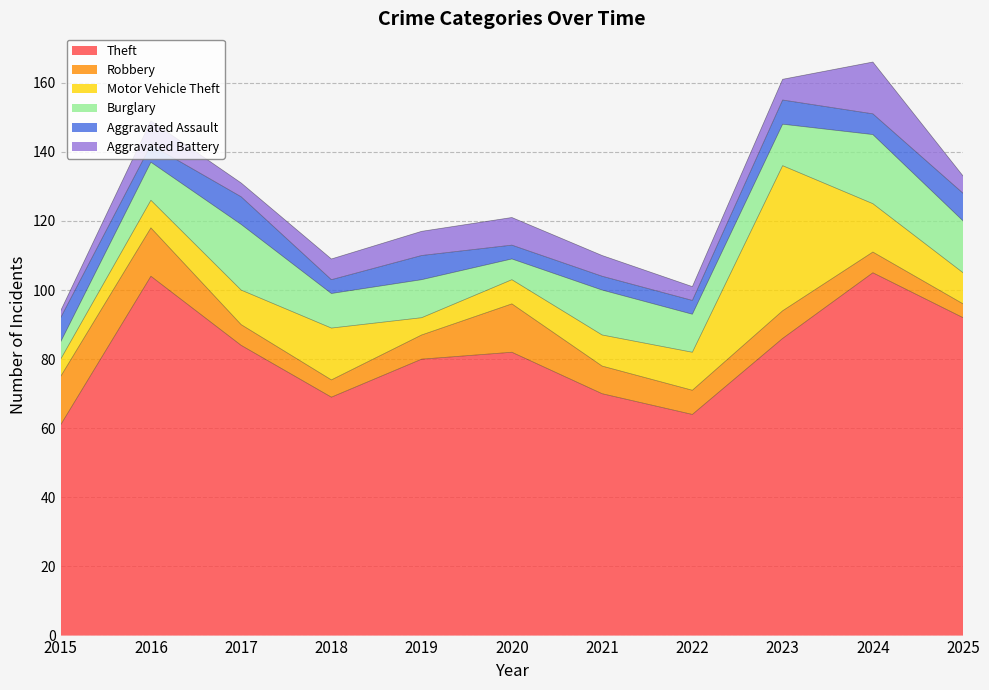

Is the value of Burglary at 2018 greater than the value of Aggravated Battery at 2015?

Yes